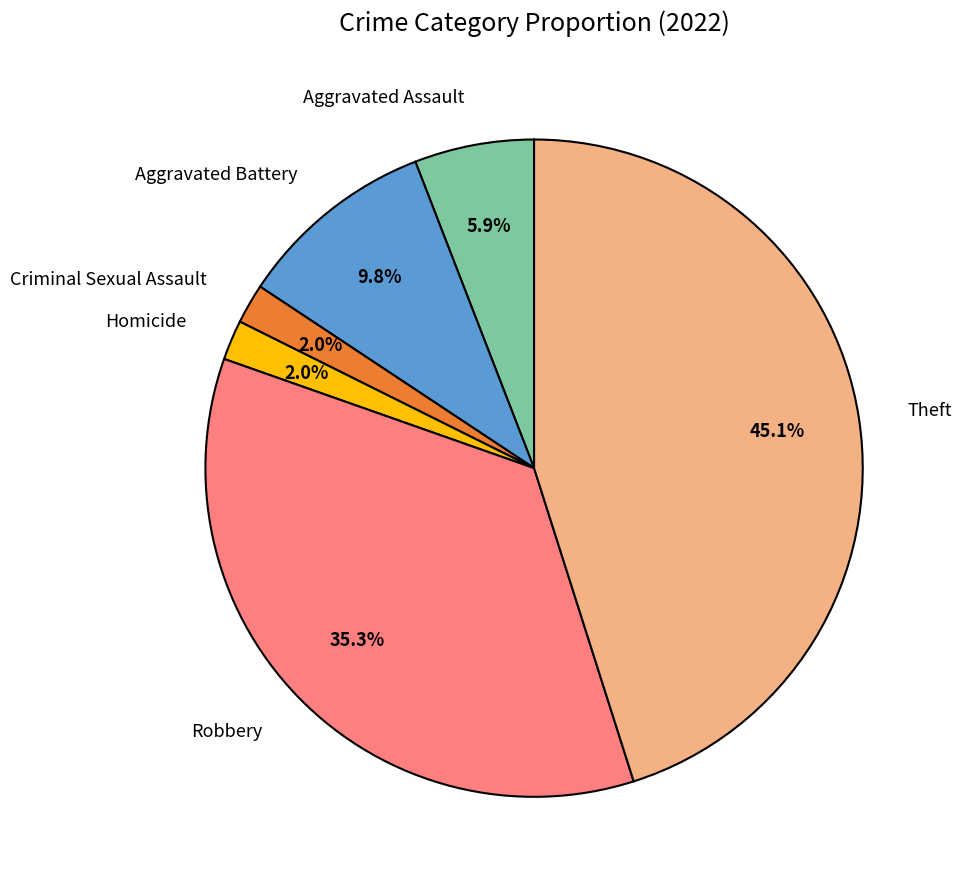

Is there any slice that represents more than half of the pie?

No